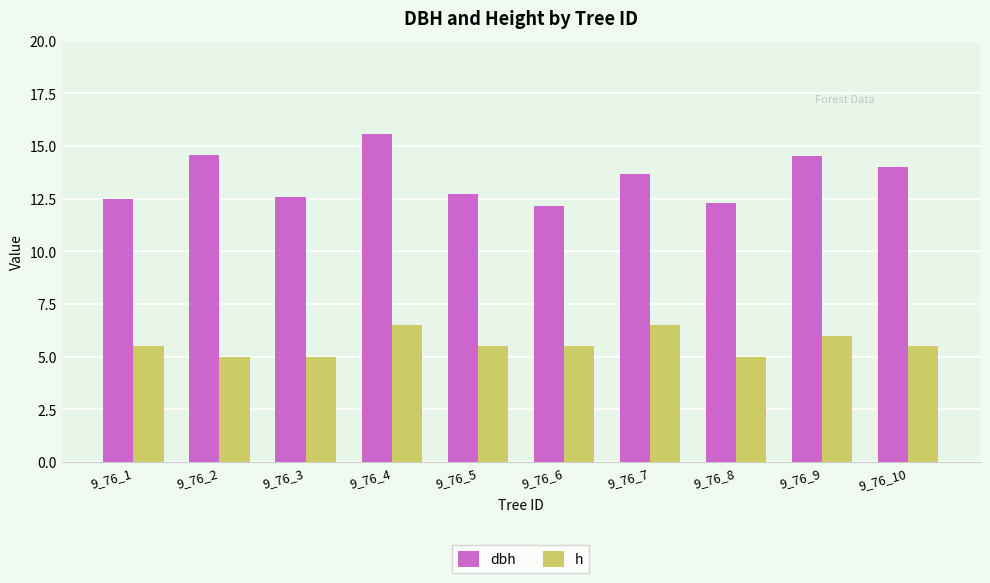

Read the h value at 9_76_1.

5.5